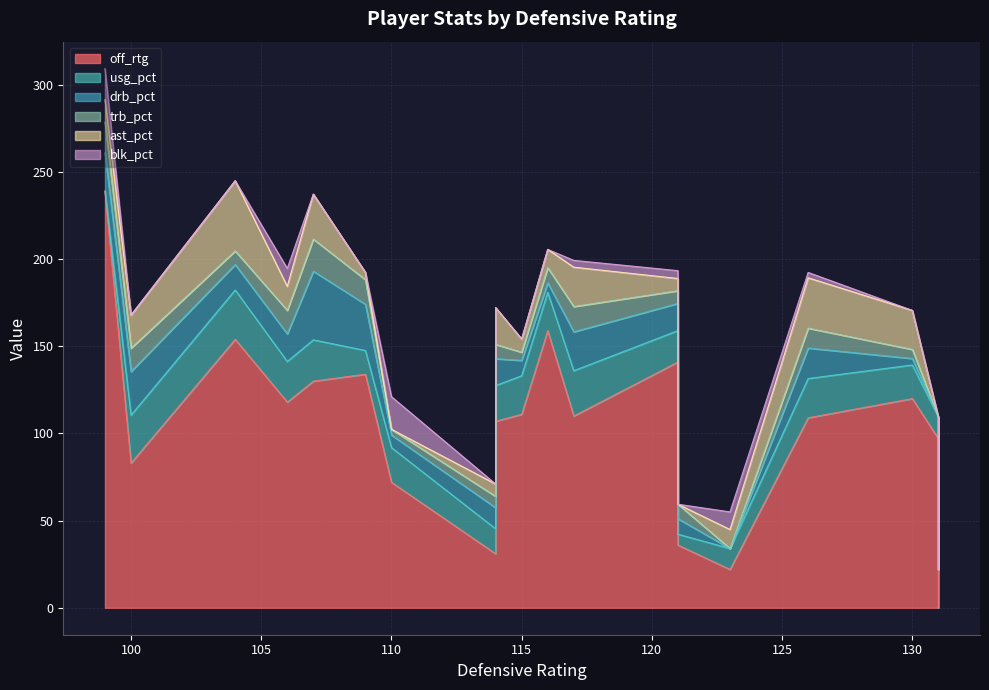

What is the difference between the trb_pct values at 16 and 9?

10.1